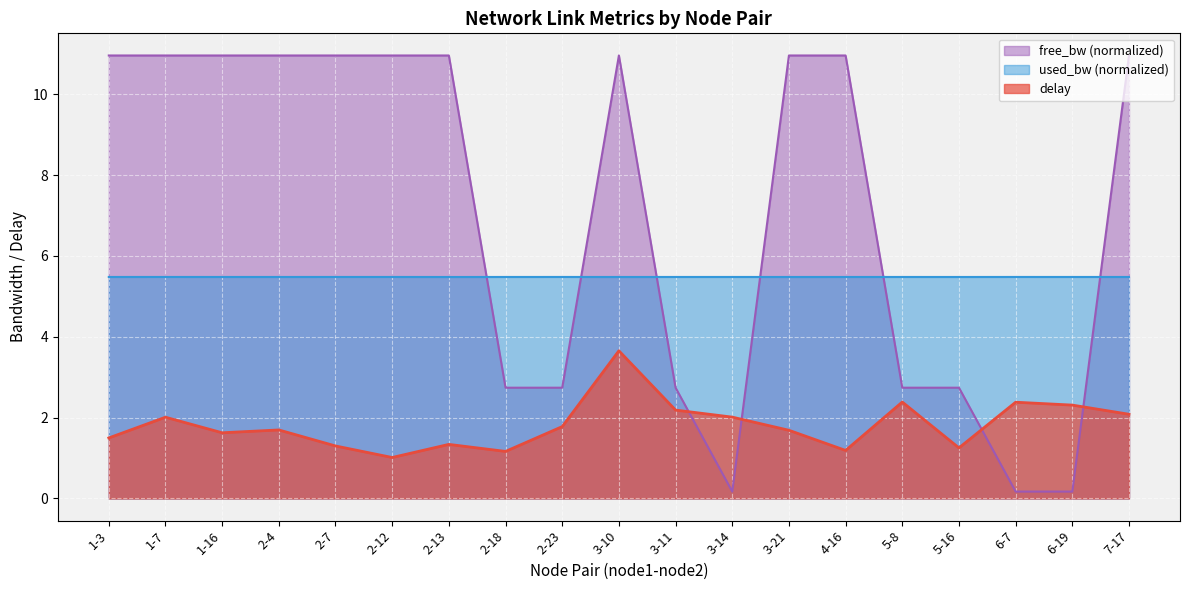

What is the maximum value for used_bw?

5.5